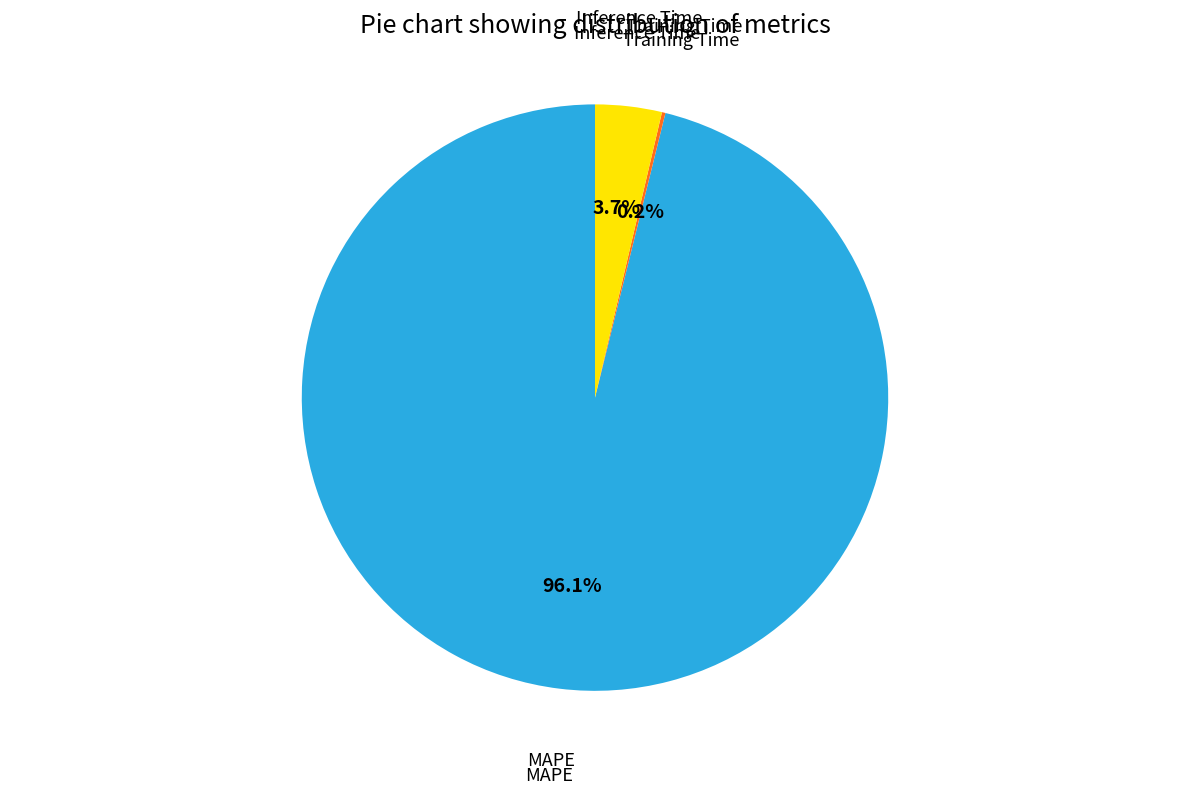

Does any single category account for the majority?

Yes